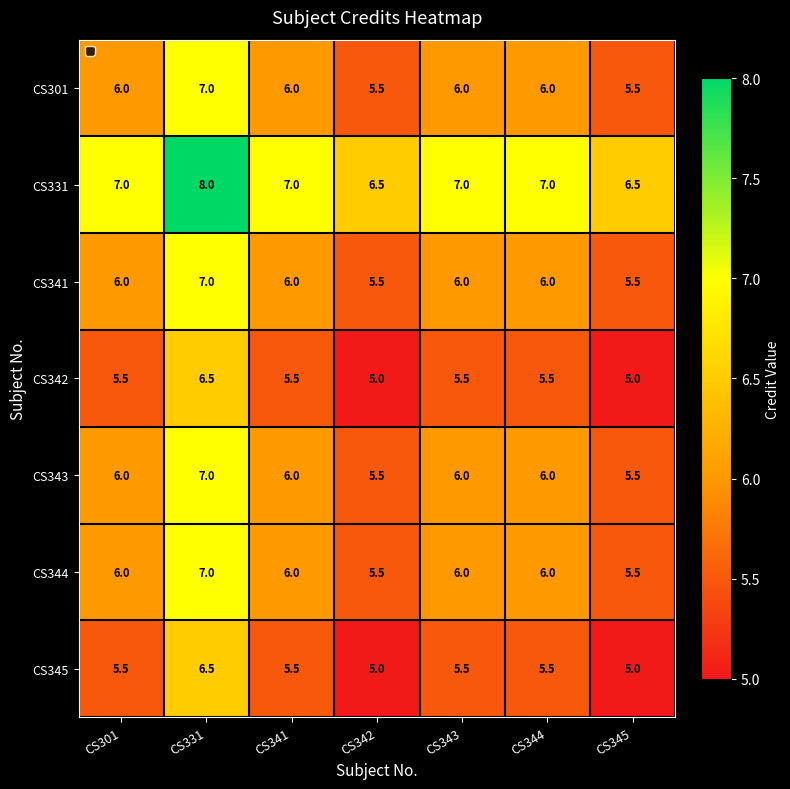

Is it true that CS341 equals 6.0 at CS301?

True